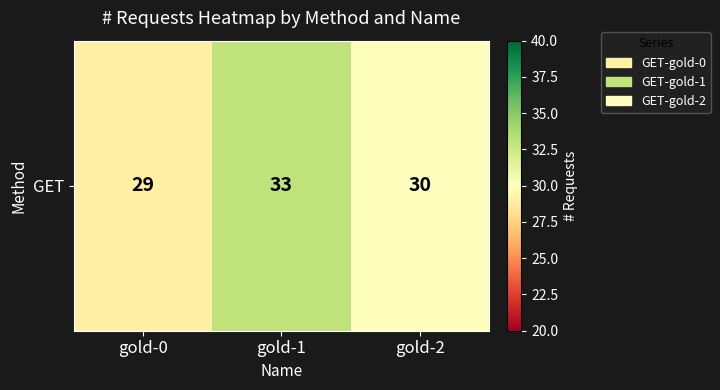

What is the average value?

31